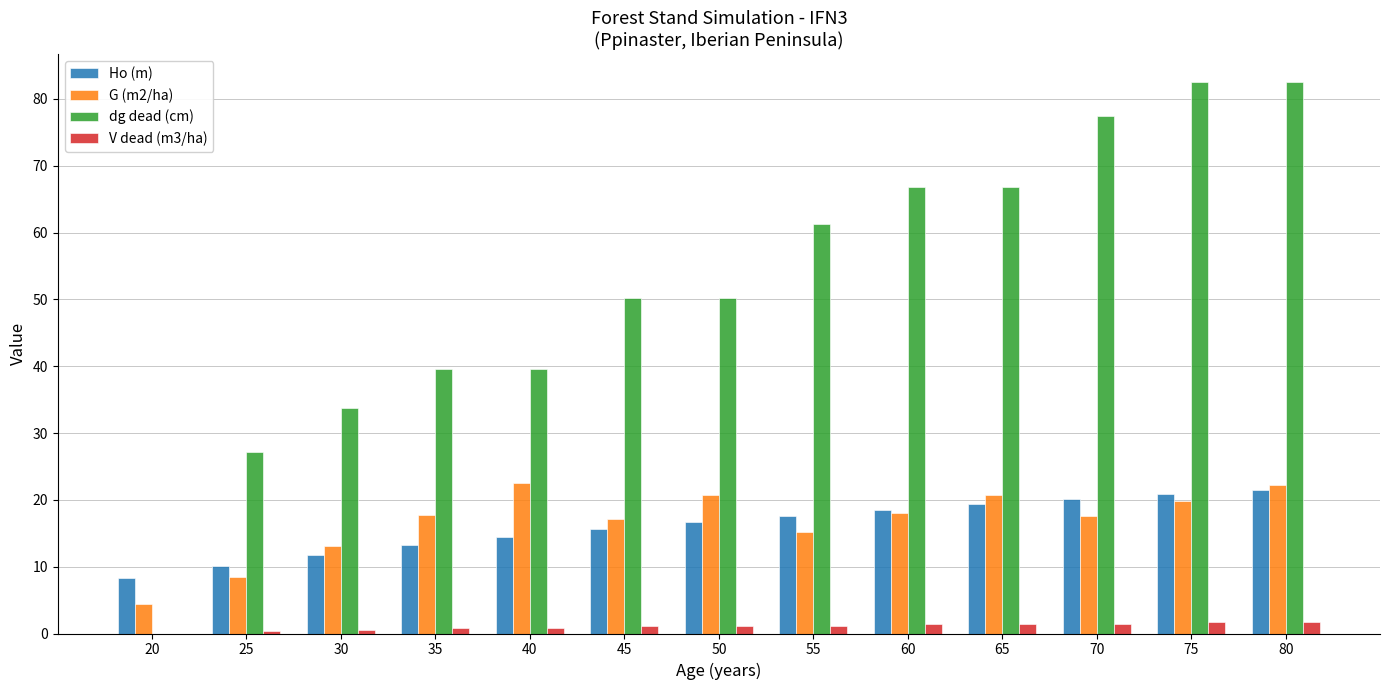

Is the value of V dead (m3/ha) at 75 greater than the value of G (m2/ha) at 75?

No